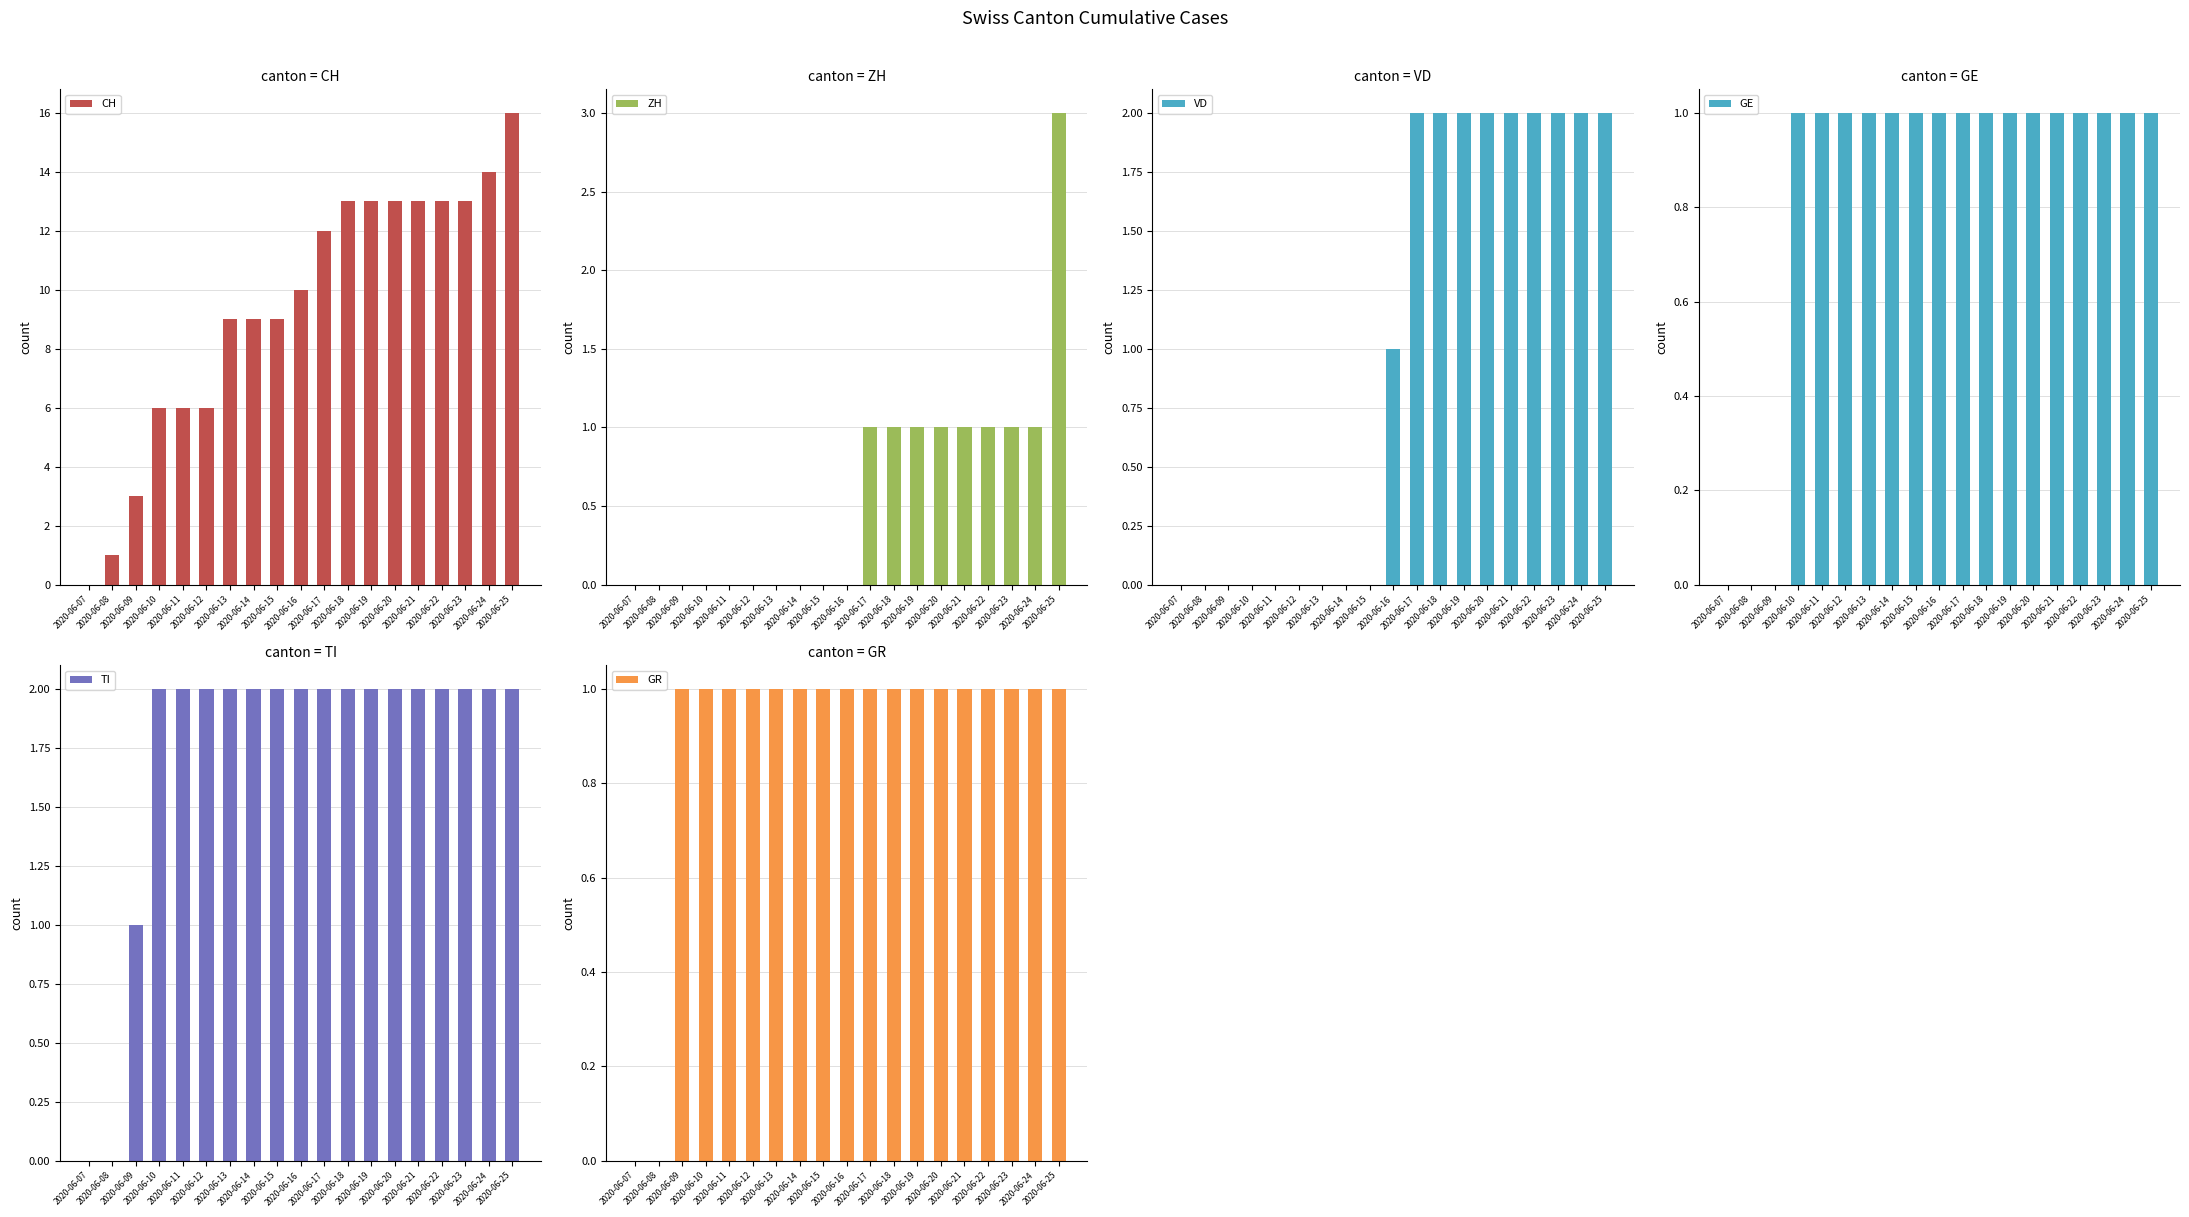

Count the ZH values in the range 0 to 1.

18